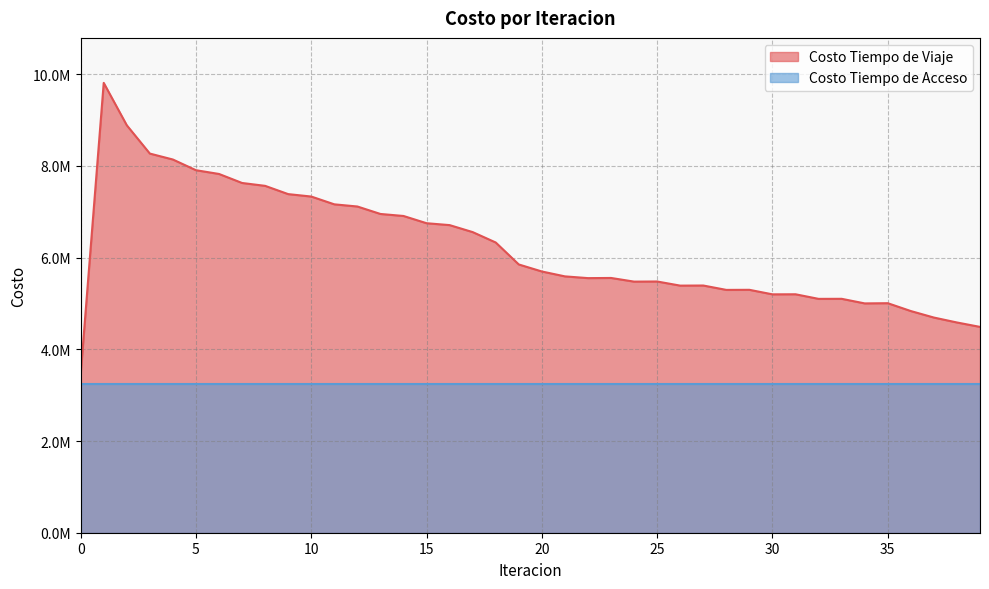

What is the sum of all values?

248473525.1